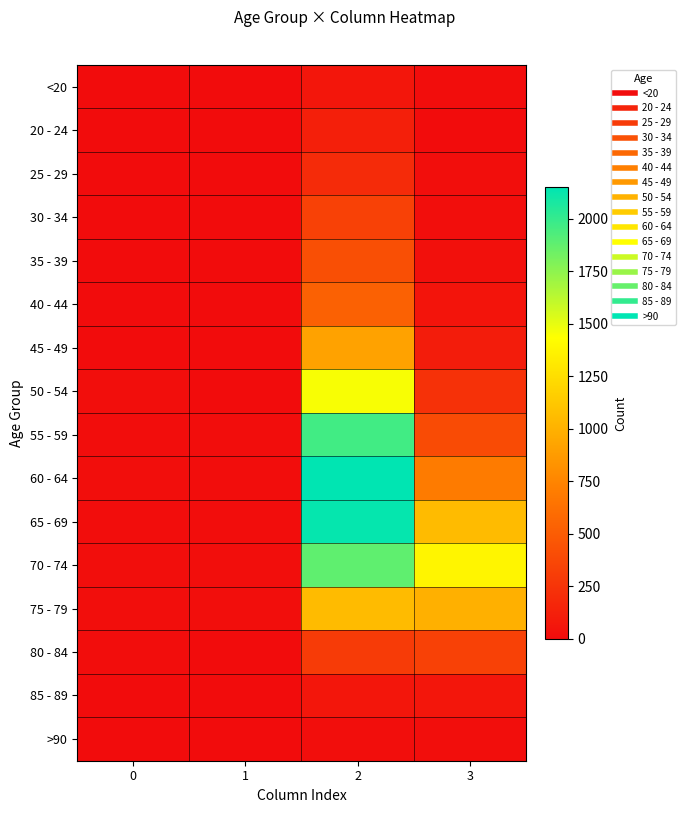

Between 1 and 3, which is larger?

3